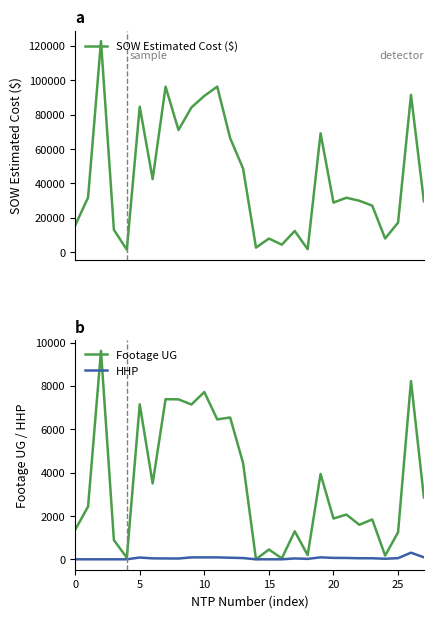

At how many categories does at least one series exceed 42323?

12